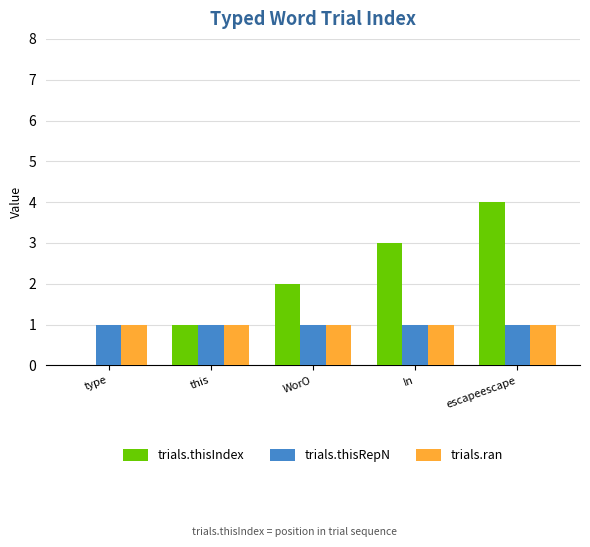

What is the sum of all trials.thisIndex values?

10